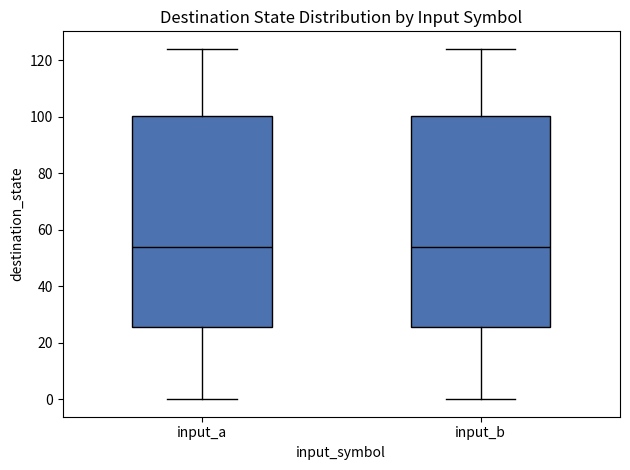

Where does the upper whisker of the box for input_b end on the y-axis? The values are not printed on the chart, so give them approximately, as read against the axis.

124